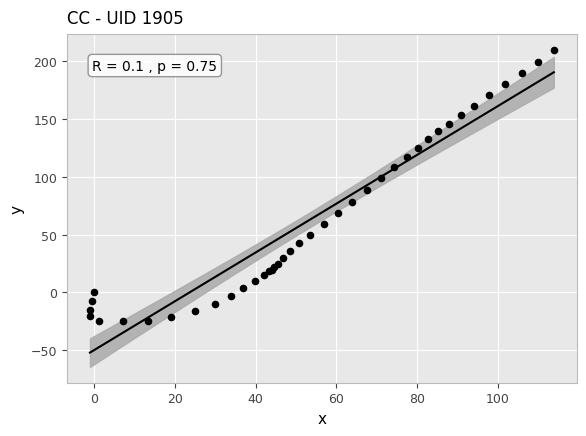

What Y value in the scatter plot is closest to 92?

88.5